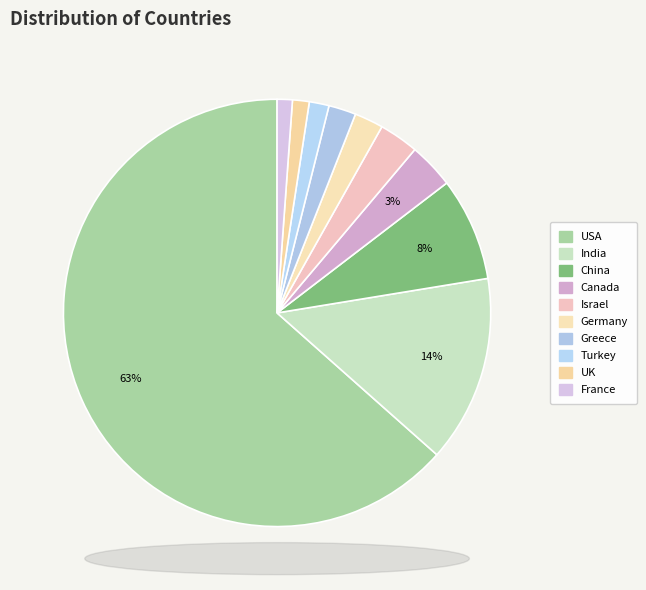

Which category has the smallest portion of the pie?

France